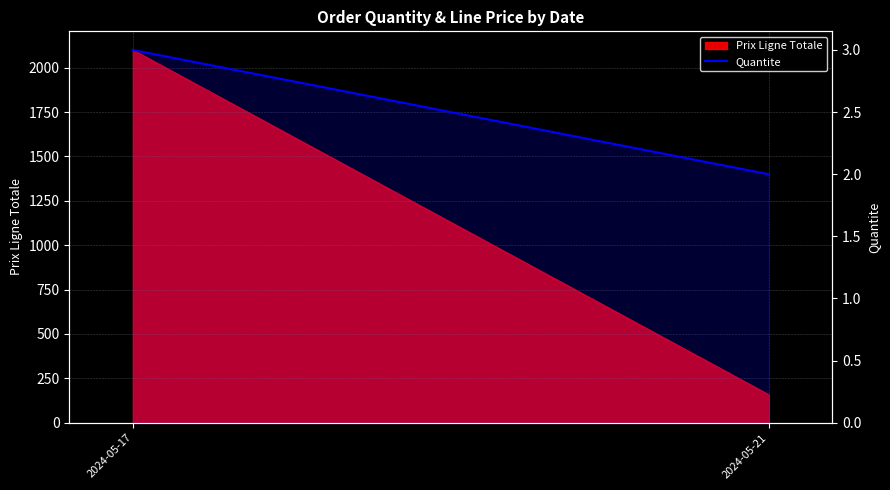

Count the values in the range 2 to 3.

2